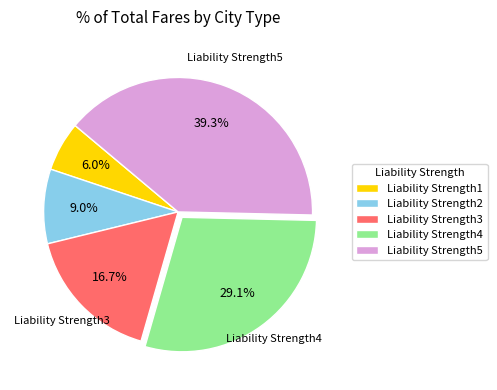

Is there a majority slice in this chart?

No